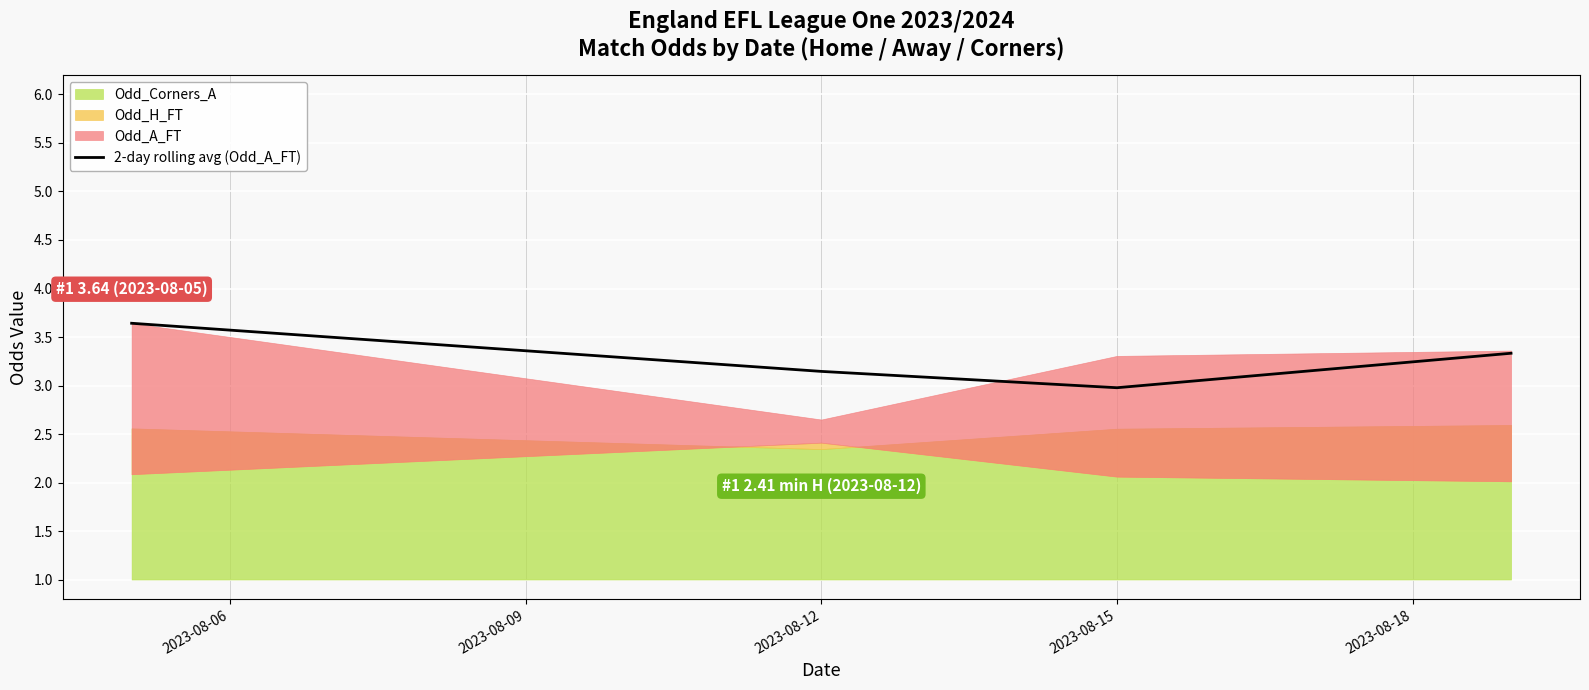

The value of 2-day rolling avg (Odd_A_FT) at 2023-08-15 is 3.0. True or false?

True